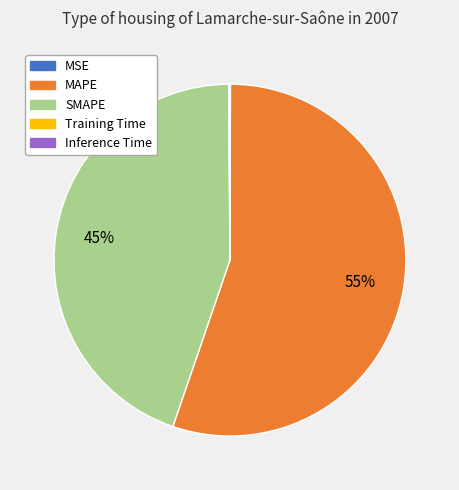

Which category has the biggest portion of the pie?

MAPE